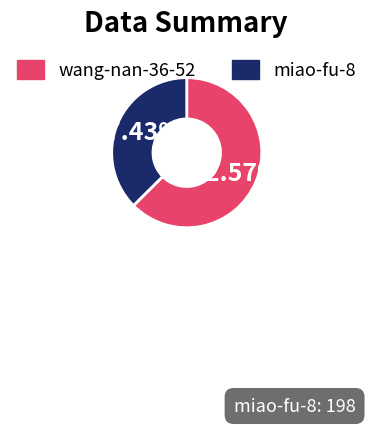

Is it true that miao-fu-8 is 37% of the pie?

True